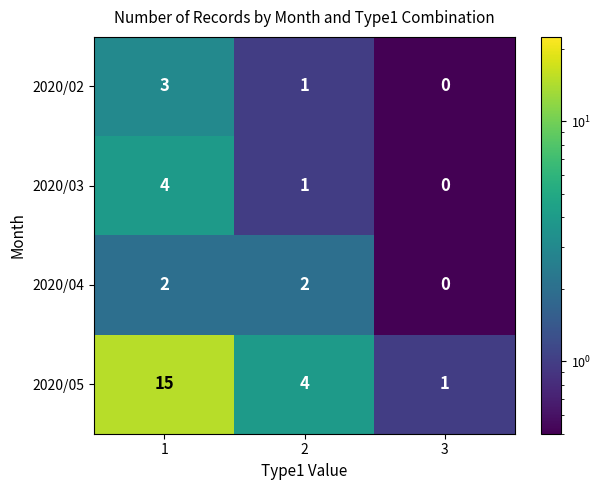

How many categories are shown in the chart?

3